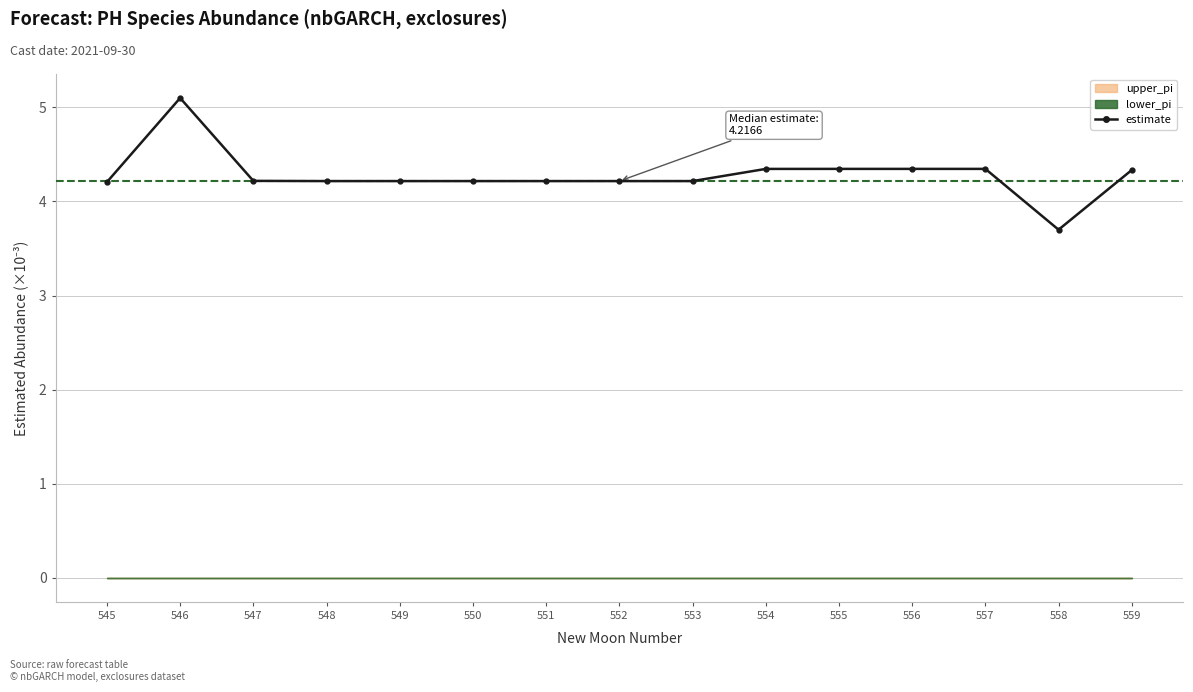

Approximately how many times larger is the value at 549 compared to 558?

1.1